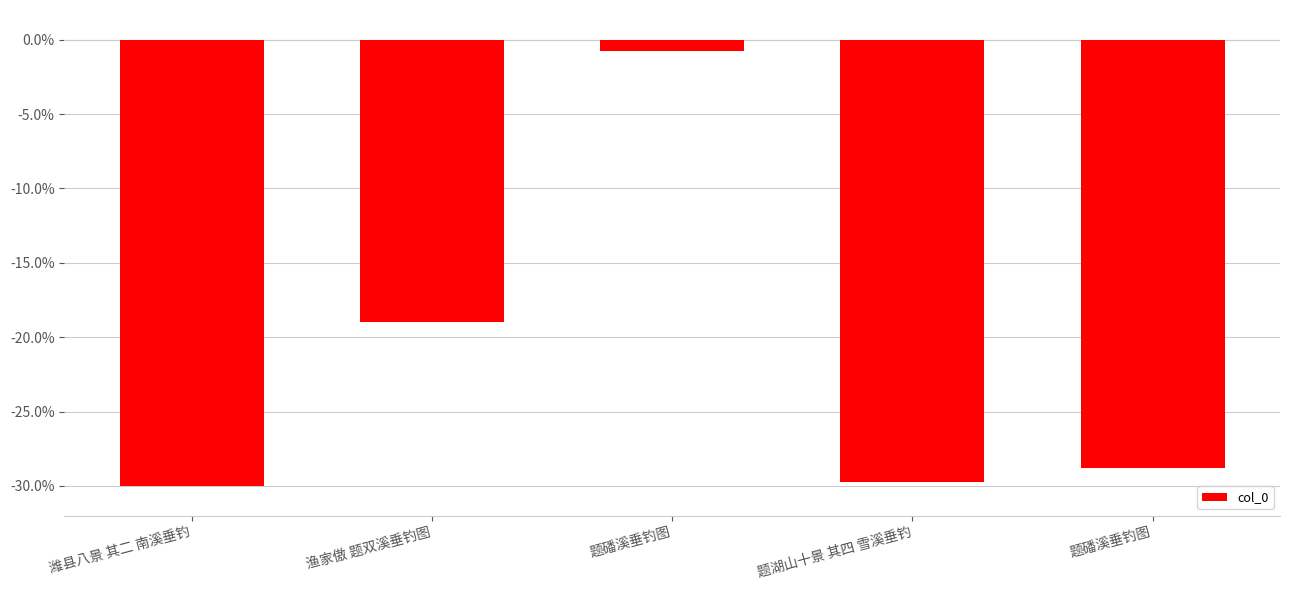

Are the bars grouped side by side (vs. stacked)?

No